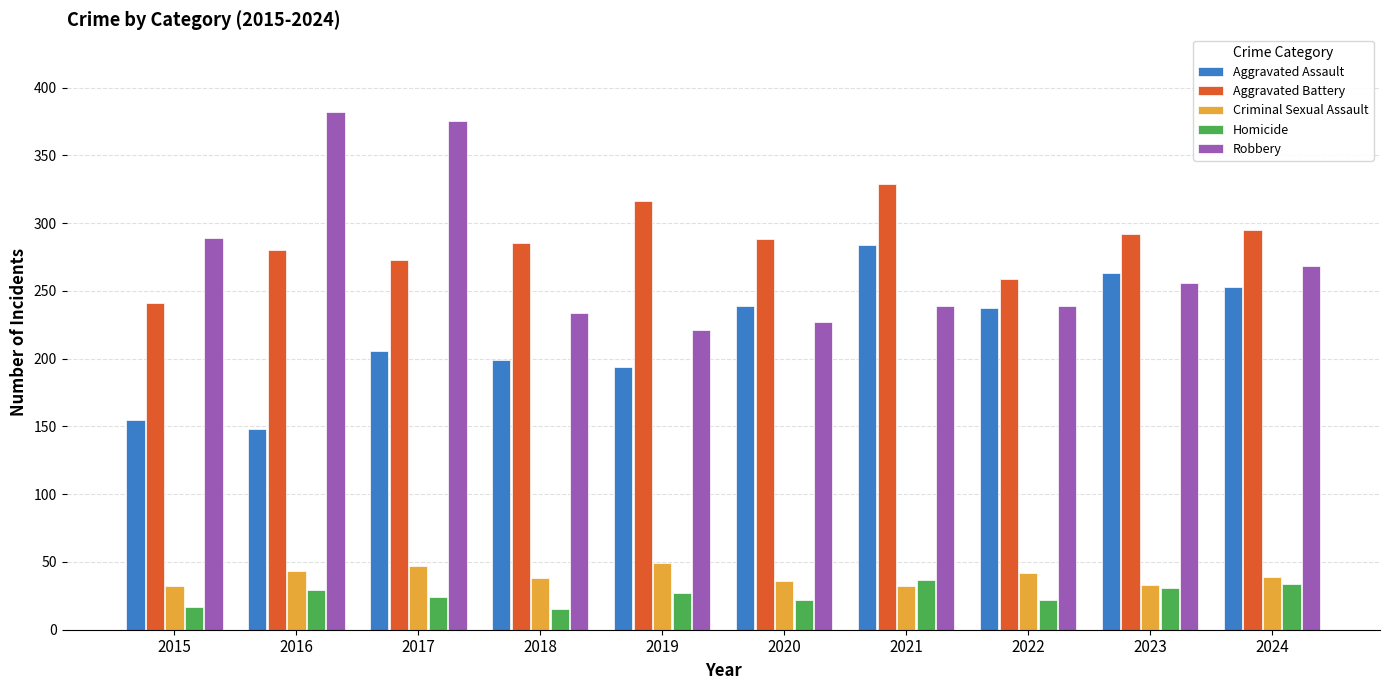

The value of Robbery at 2024 is 185. True or false?

False